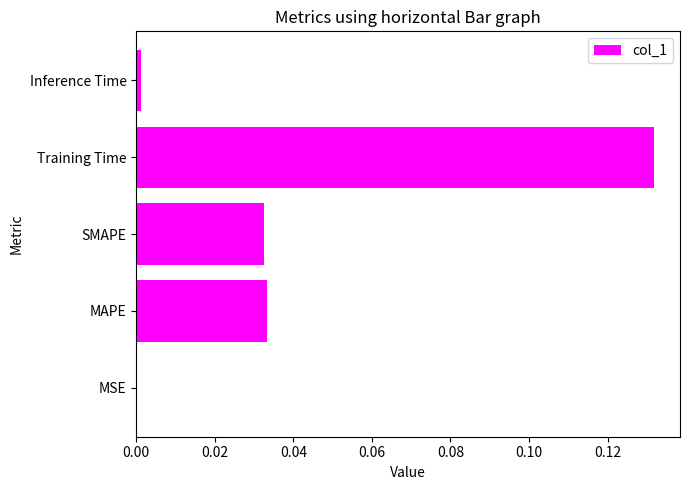

Which has a higher value, Inference Time or SMAPE?

SMAPE